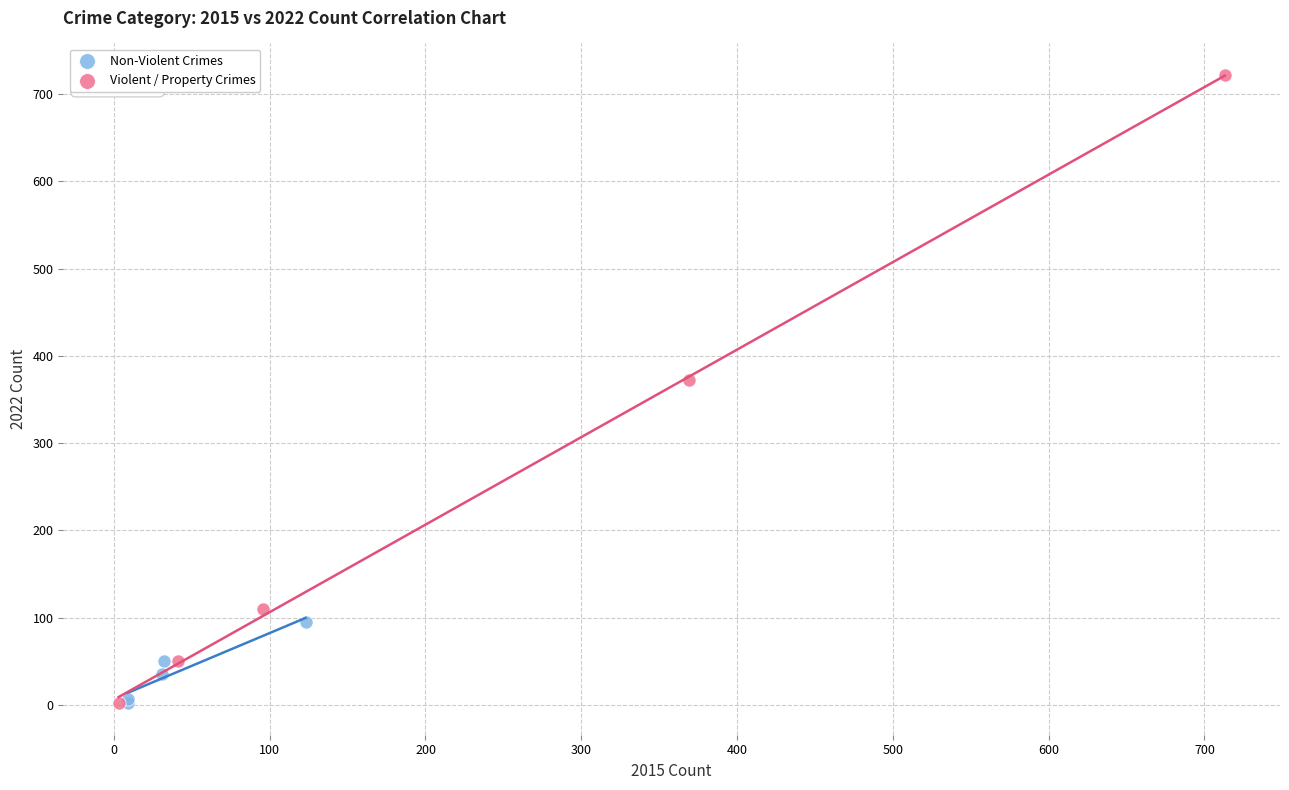

Which series has the largest Y range (max minus min)?

Violent / Property Crimes